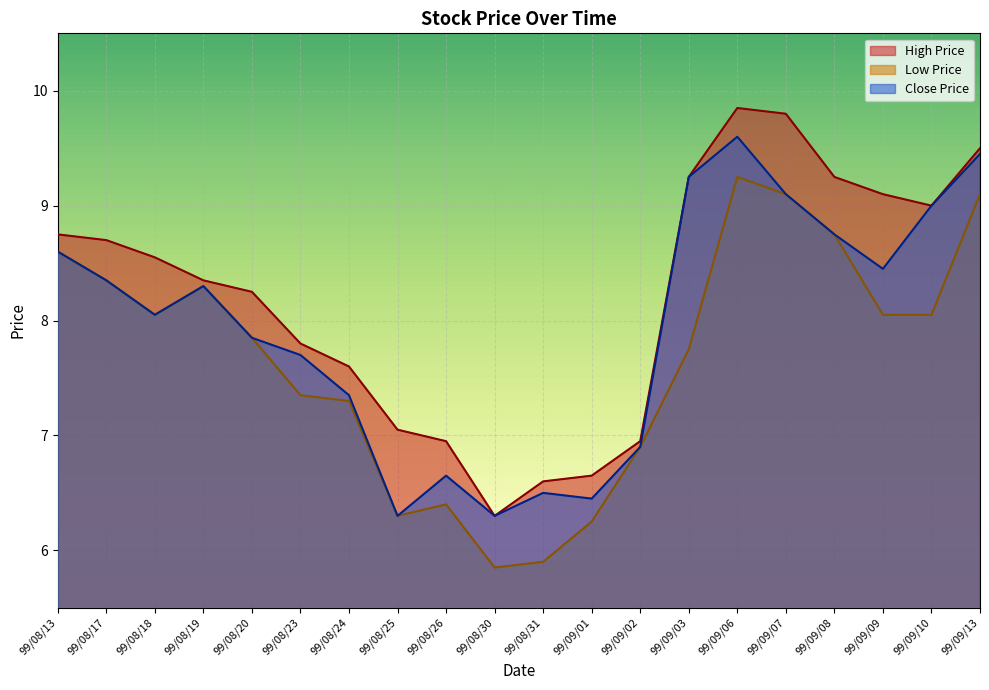

At which category is the sum across all series the highest?

99/09/06